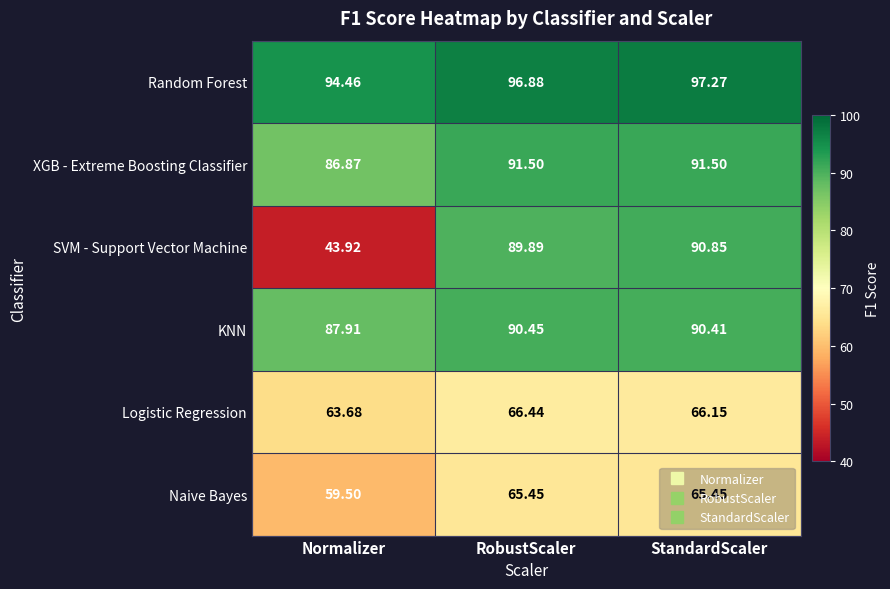

At which category is the sum across all series the highest?

StandardScaler